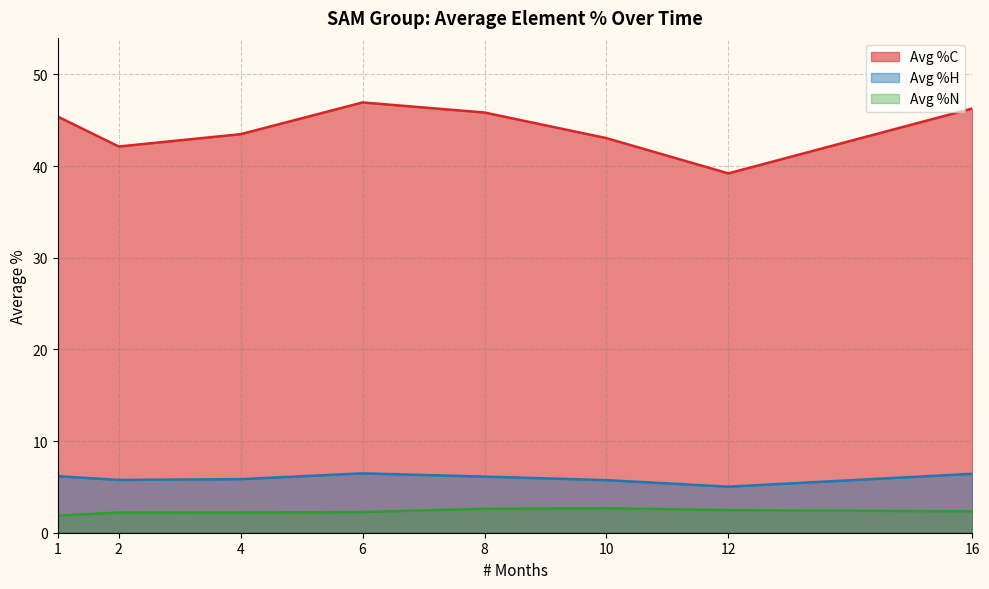

What is the difference between the Avg %C values at 8 and 10?

2.8